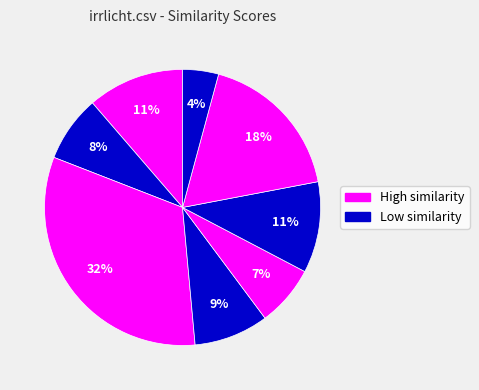

To the nearest percent, what is the average slice percentage?

13%